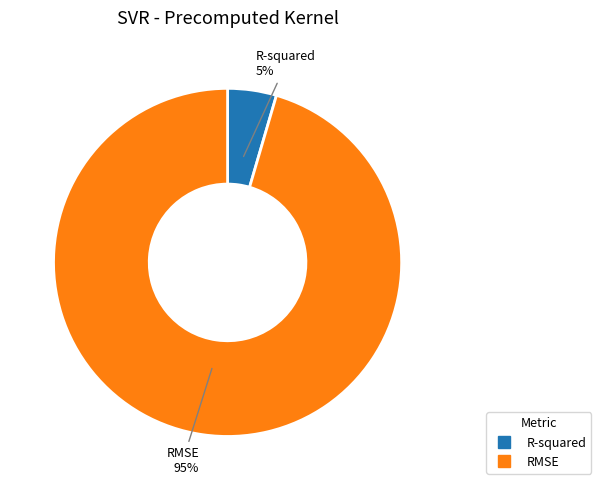

To the nearest percent, what portion does R-squared represent?

5%